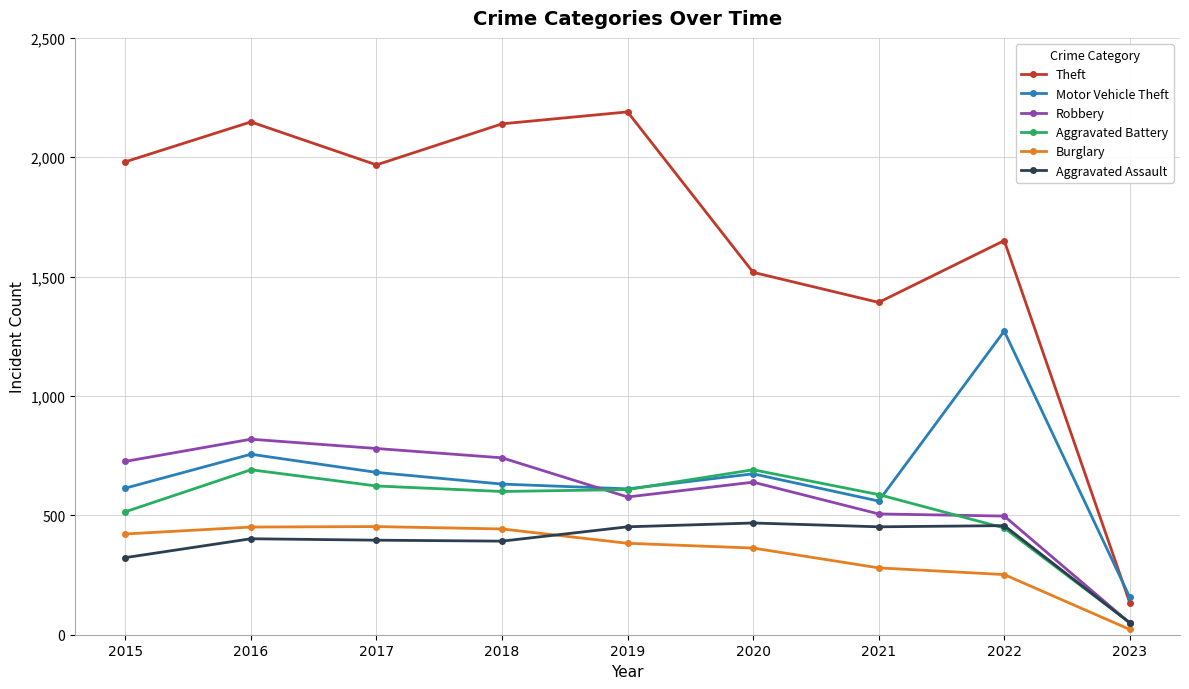

True or false: Theft has a value of 2148 at 2016.

True